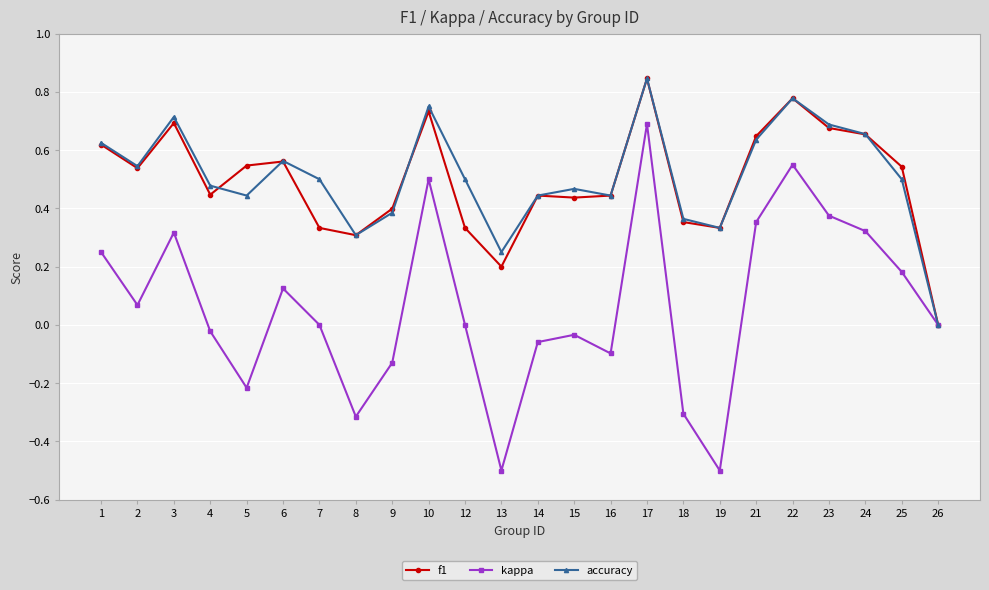

Is it true that kappa equals -0.1 at 8?

False